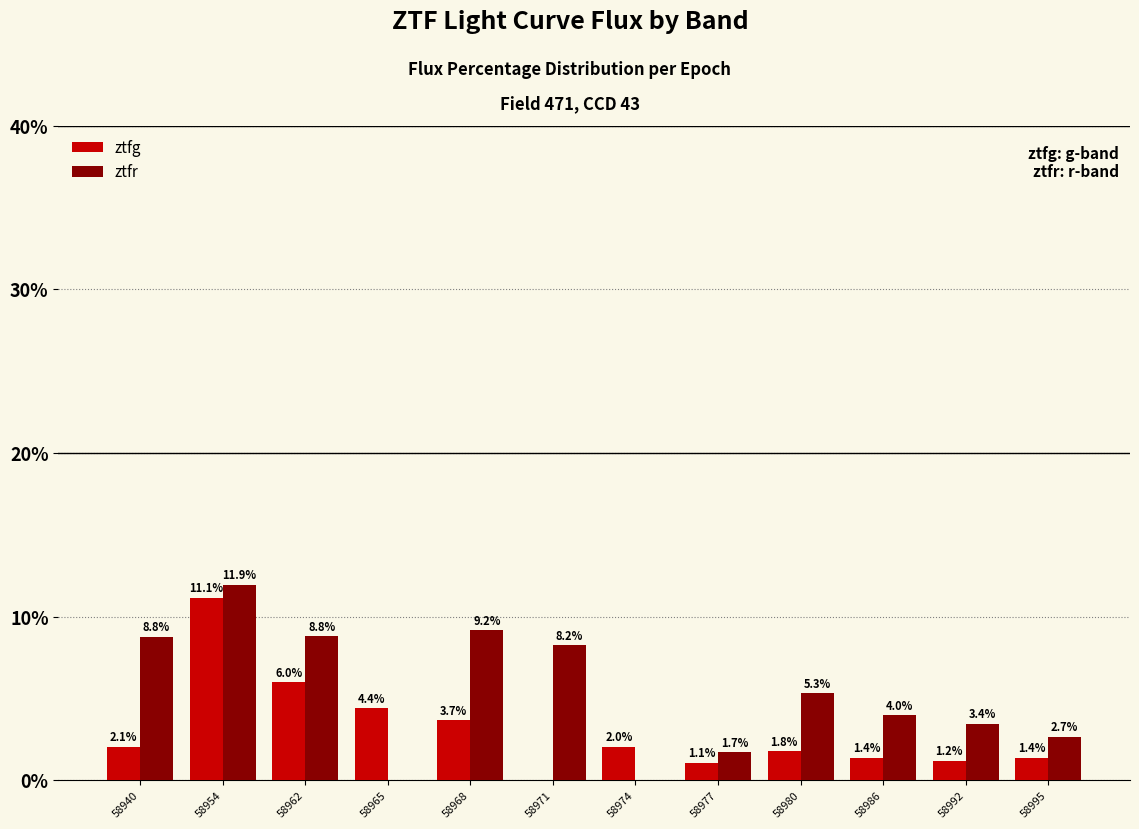

Is it true that ztfg equals 2.0 at 58974?

True